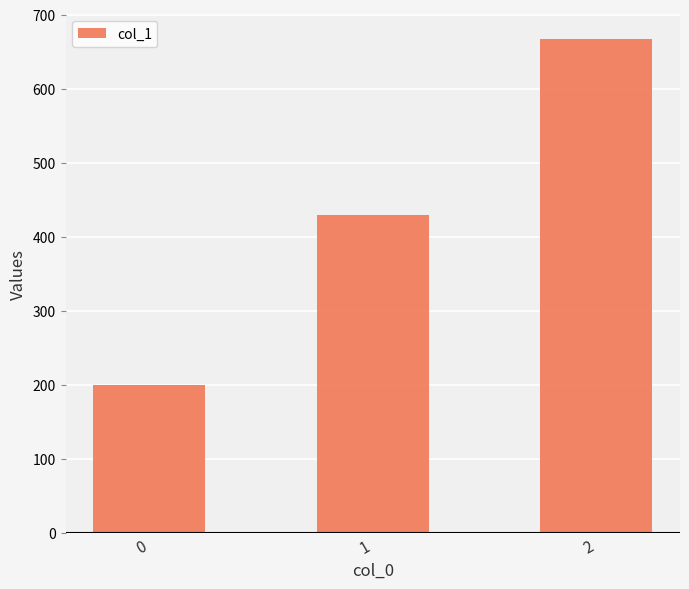

What is the difference between the maximum and minimum values?

466.7